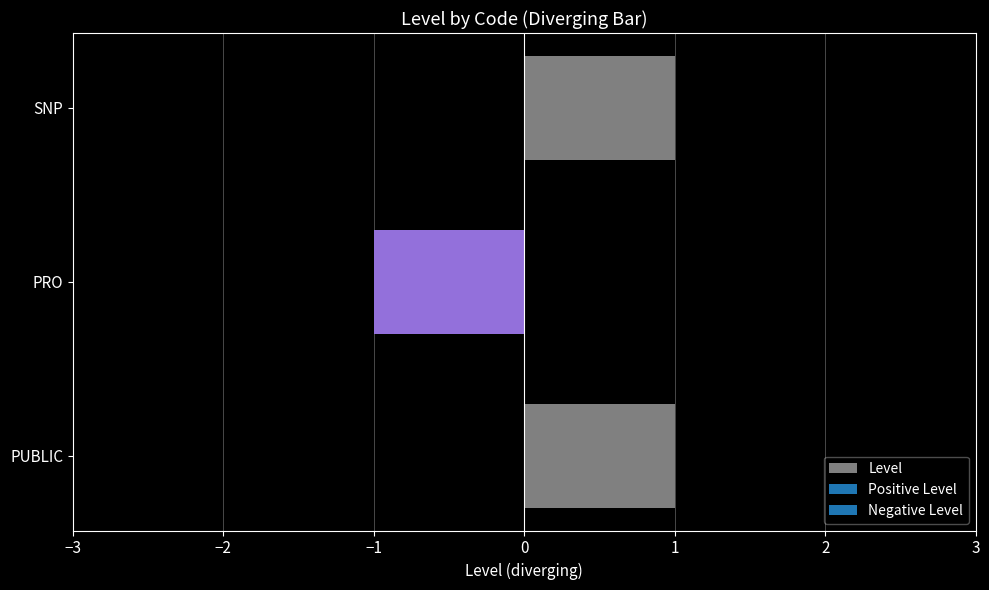

What is the maximum value shown in the chart?

1